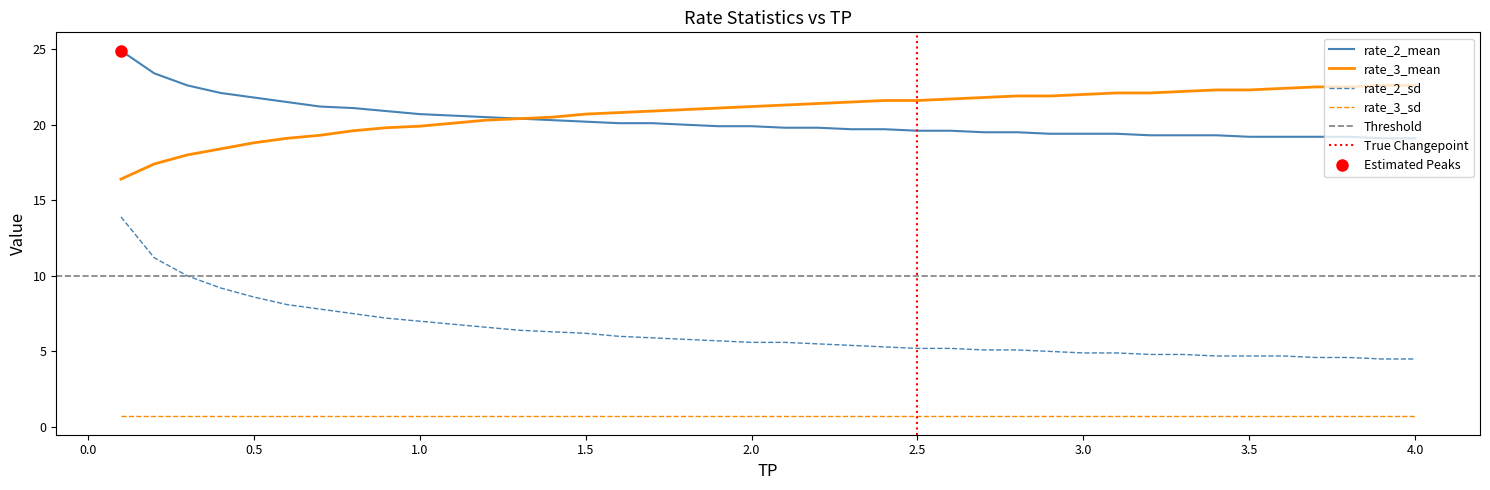

The rate_2_sd series shows 3.2 at 1.0. True or false?

False